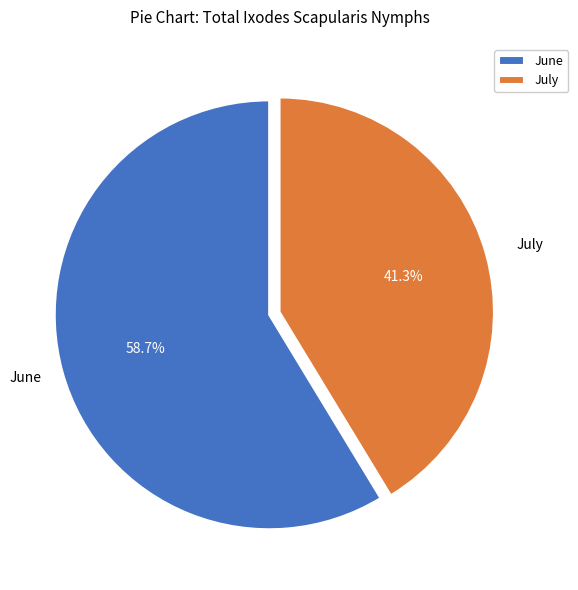

Is June the majority of the pie?

Yes